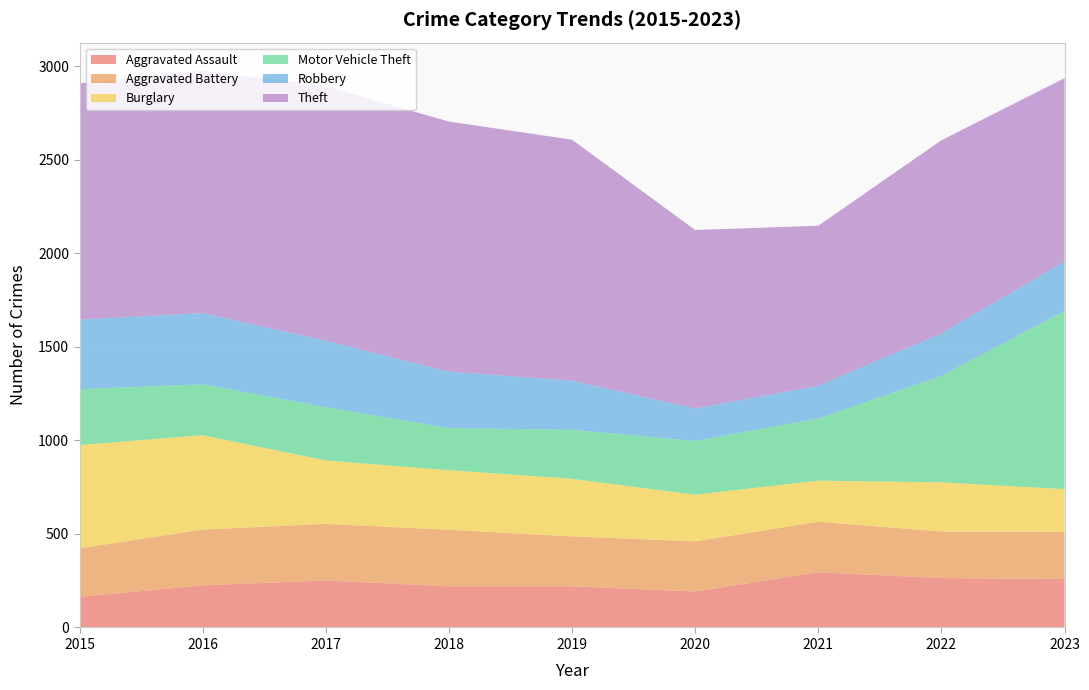

Reading left to right, what are all the values shown in this chart?

Aggravated Assault: 2015=164	2016=225	2017=251	2018=220	2019=220	2020=192	2021=295	2022=264	2023=259
Aggravated Battery: 2015=259	2016=298	2017=303	2018=302	2019=267	2020=268	2021=270	2022=249	2023=253
Burglary: 2015=552	2016=505	2017=339	2018=319	2019=308	2020=250	2021=220	2022=263	2023=228
Motor Vehicle Theft: 2015=299	2016=272	2017=285	2018=225	2019=262	2020=287	2021=332	2022=569	2023=952
Robbery: 2015=372	2016=381	2017=356	2018=302	2019=263	2020=174	2021=175	2022=227	2023=264
Theft: 2015=1263	2016=1297	2017=1359	2018=1337	2019=1288	2020=954	2021=856	2022=1033	2023=981